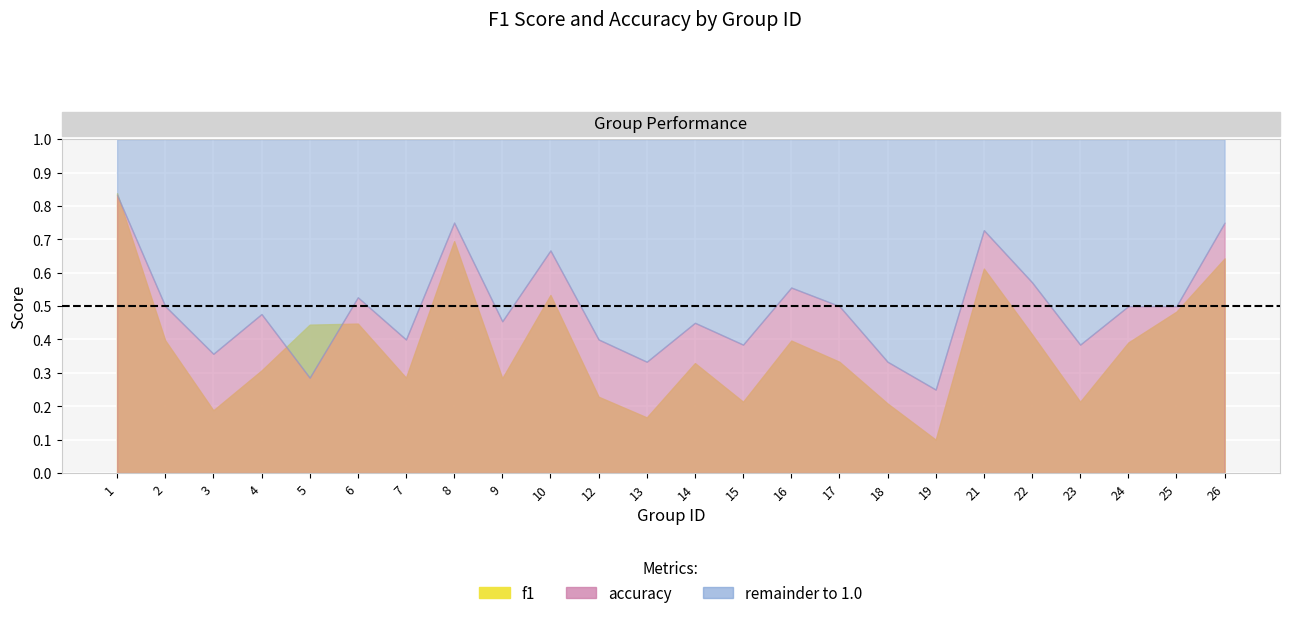

What is the value of the f1 point at the 3rd from the left?

0.2